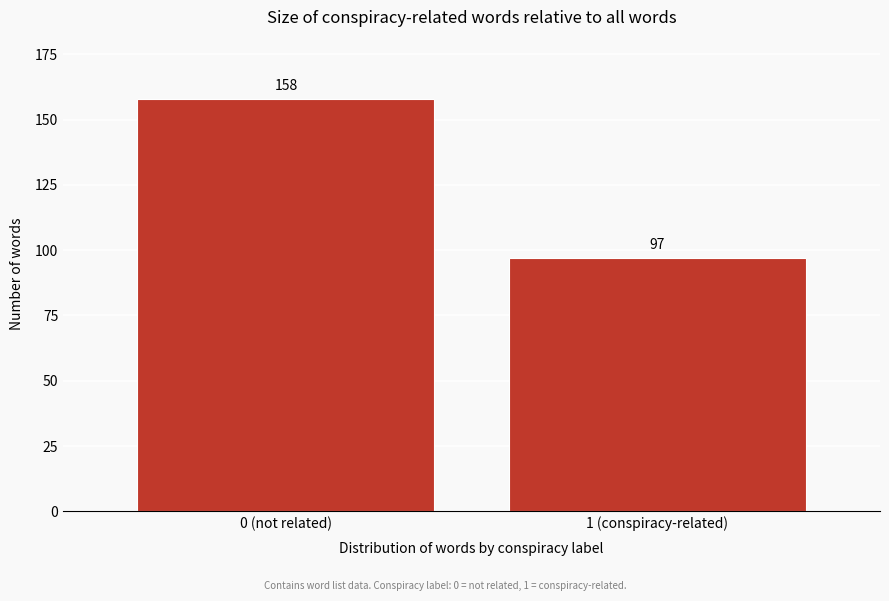

Reading left to right, what are all the values shown in this chart?

158	97